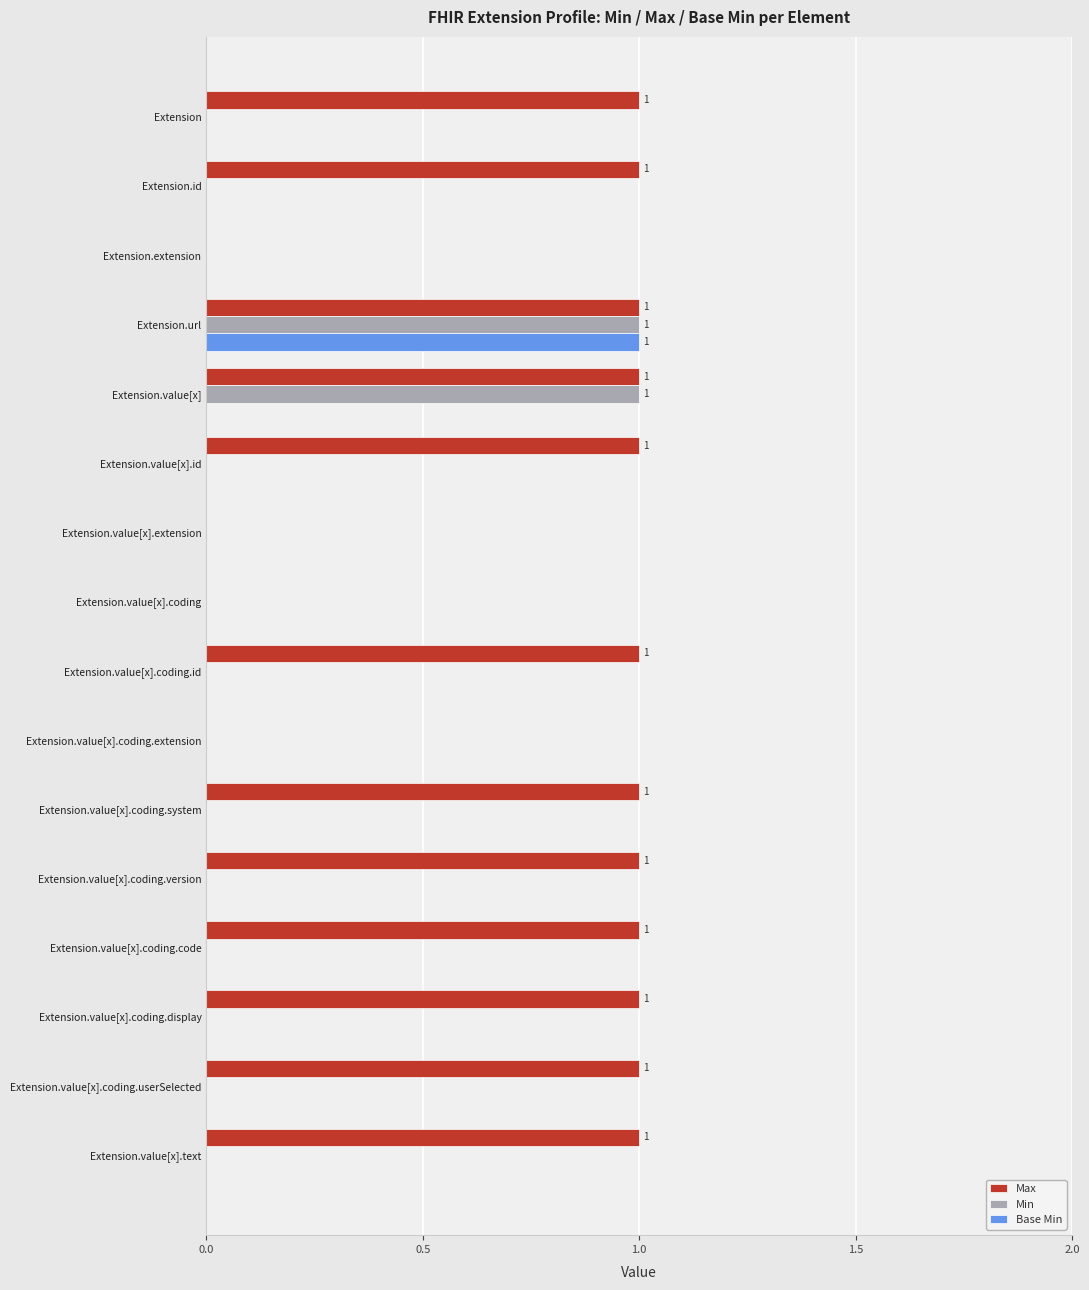

What are all the series names shown in the legend?

Max, Min, Base Min